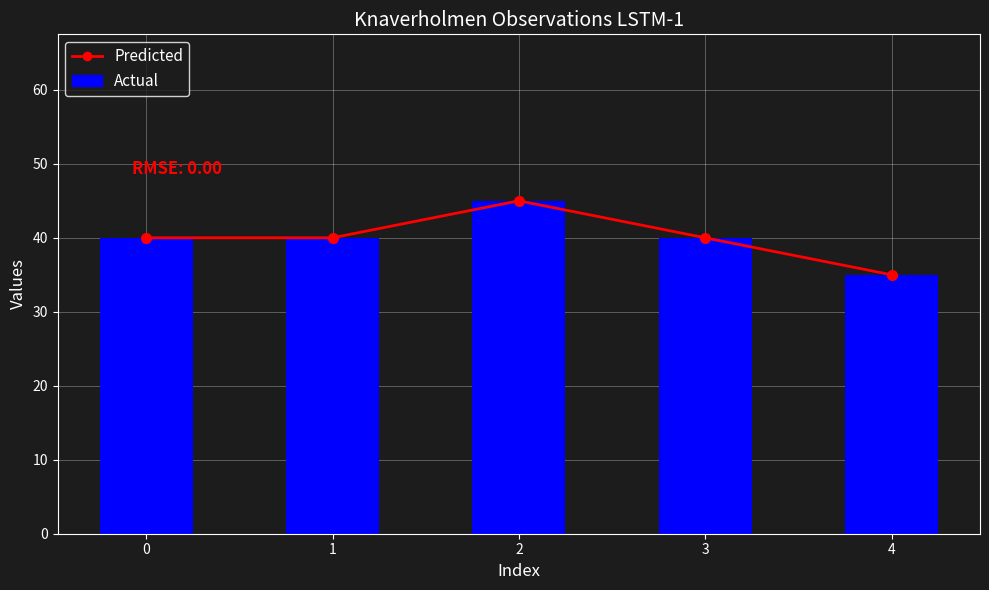

Which category has the lowest value across all series?

4